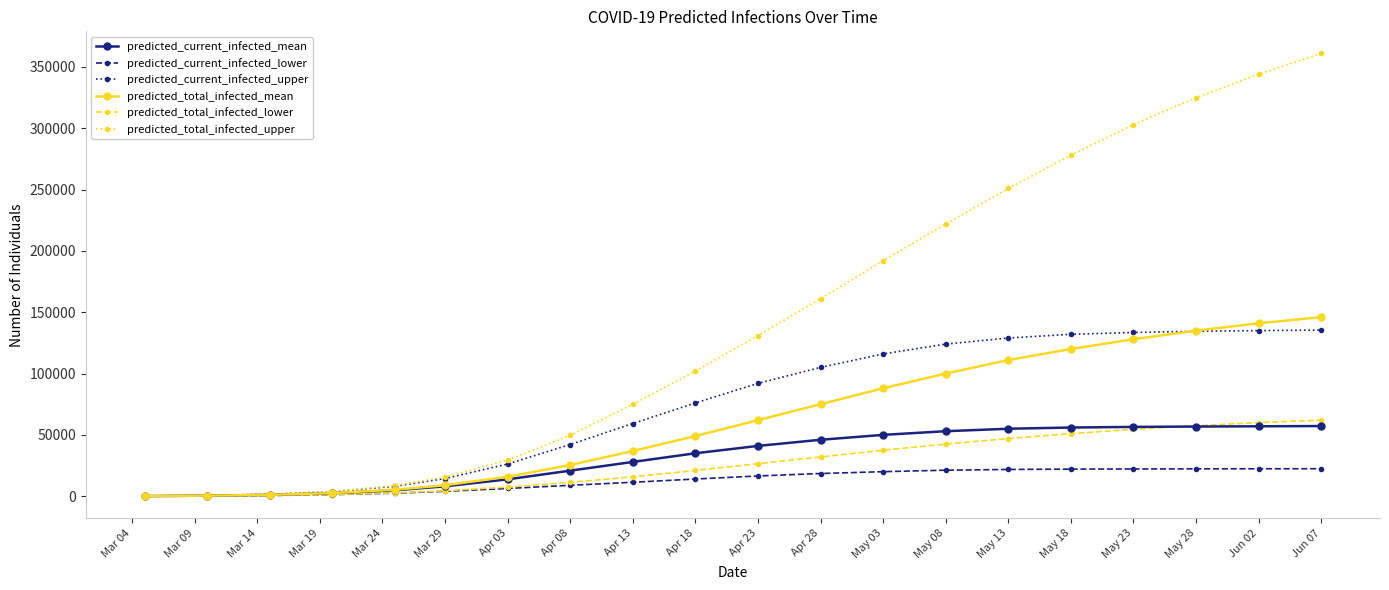

Which series has the largest total across all categories?

predicted_total_infected_upper